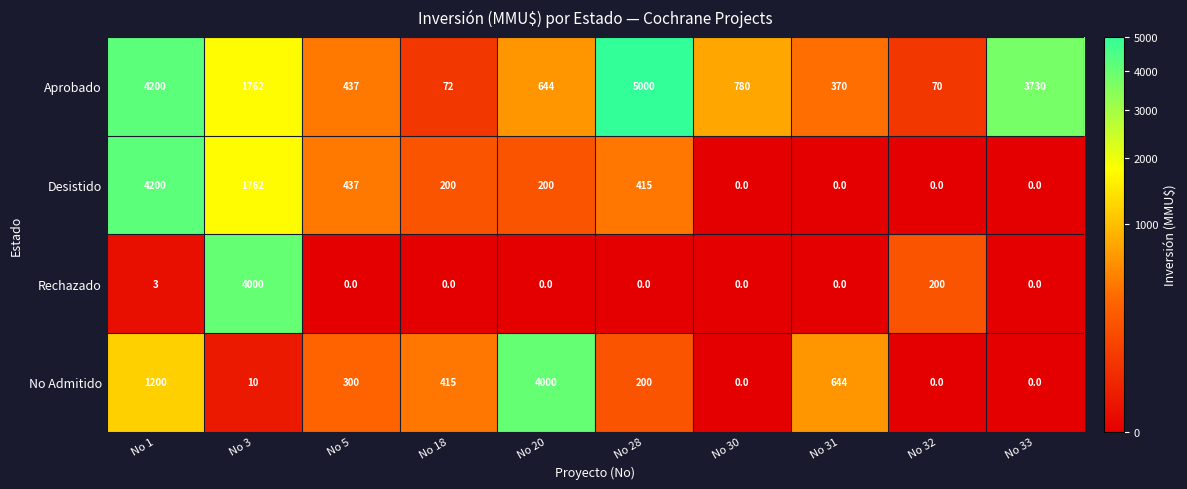

At No 20, list the series in order from smallest to largest.

Rechazado, Desistido, Aprobado, No Admitido